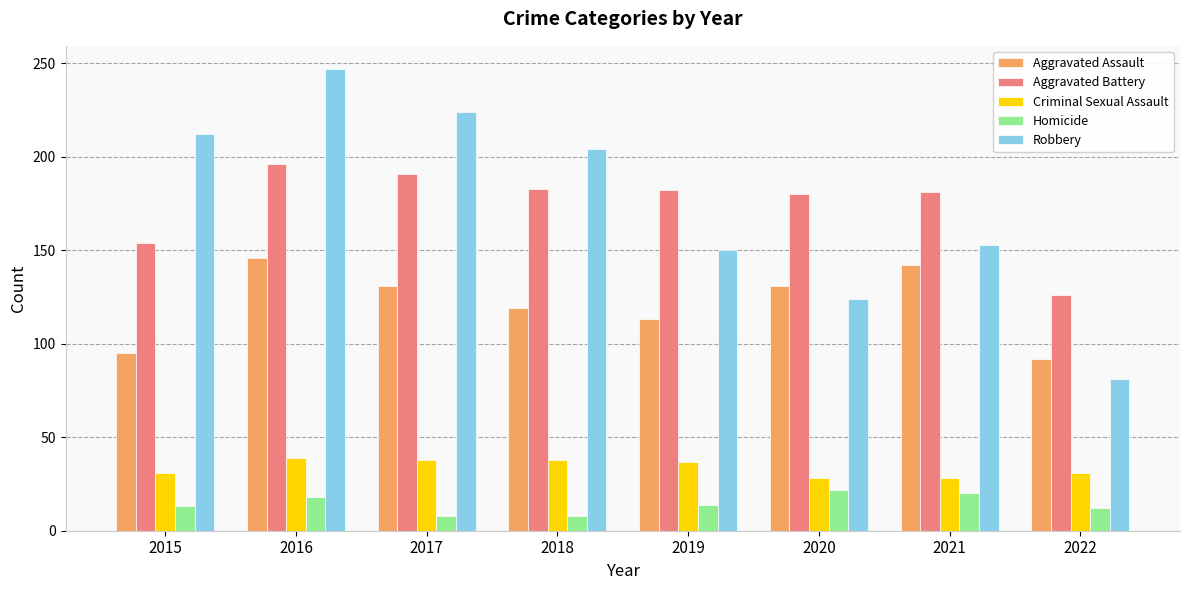

What is the sum of the Robbery values at 2017 and 2020?

348